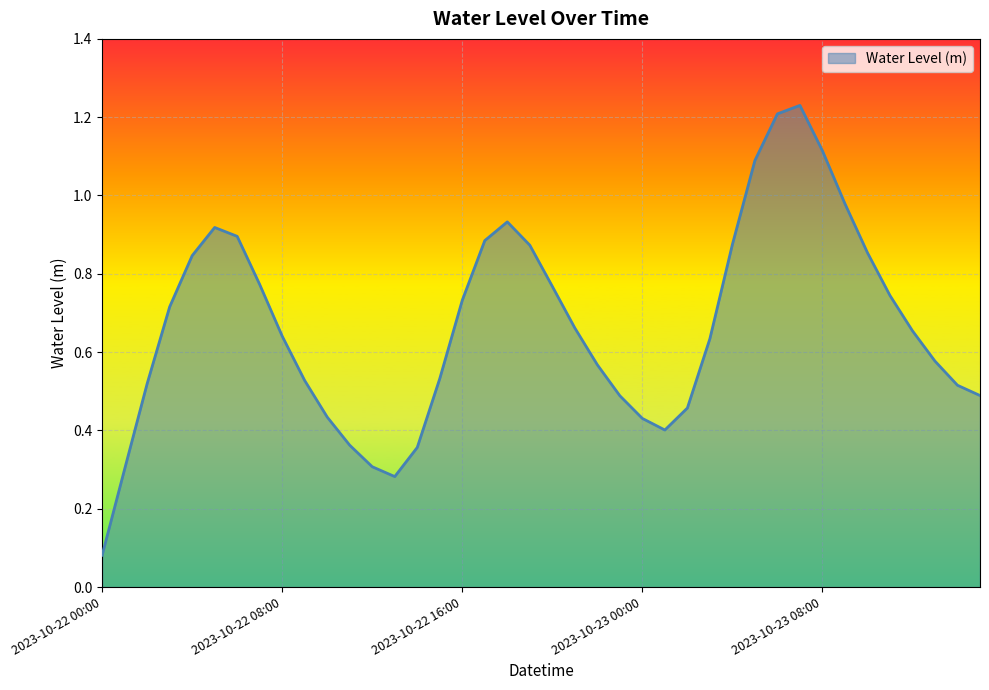

Rank the categories by value from lowest to highest.

2023-10-22 00:00, 2023-10-22 13:00, 2023-10-22 01:00, 2023-10-22 12:00, 2023-10-22 14:00, 2023-10-22 11:00, 2023-10-23 01:00, 2023-10-23 00:00, 2023-10-22 10:00, 2023-10-23 02:00, 2023-10-22 23:00, 2023-10-23 15:00, 2023-10-23 14:00, 2023-10-22 02:00, 2023-10-22 09:00, 2023-10-22 15:00, 2023-10-22 22:00, 2023-10-23 13:00, 2023-10-23 03:00, 2023-10-22 08:00, 2023-10-23 12:00, 2023-10-22 21:00, 2023-10-22 03:00, 2023-10-22 16:00, 2023-10-23 11:00, 2023-10-22 20:00, 2023-10-22 07:00, 2023-10-22 04:00, 2023-10-23 10:00, 2023-10-22 19:00, 2023-10-23 04:00, 2023-10-22 17:00, 2023-10-22 06:00, 2023-10-22 05:00, 2023-10-22 18:00, 2023-10-23 09:00, 2023-10-23 05:00, 2023-10-23 08:00, 2023-10-23 06:00, 2023-10-23 07:00